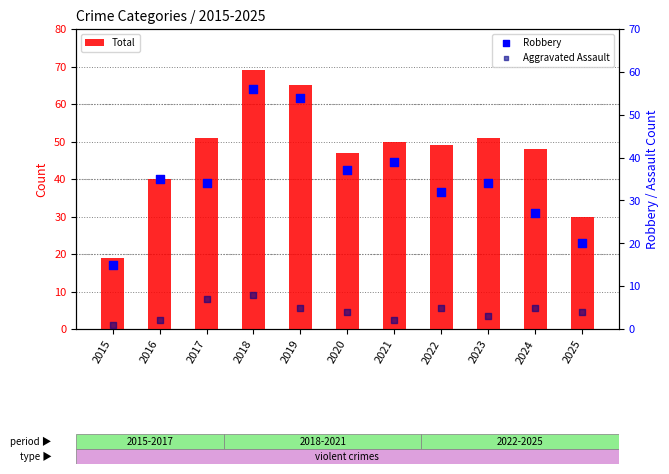

At how many categories does at least one series exceed 27?

10